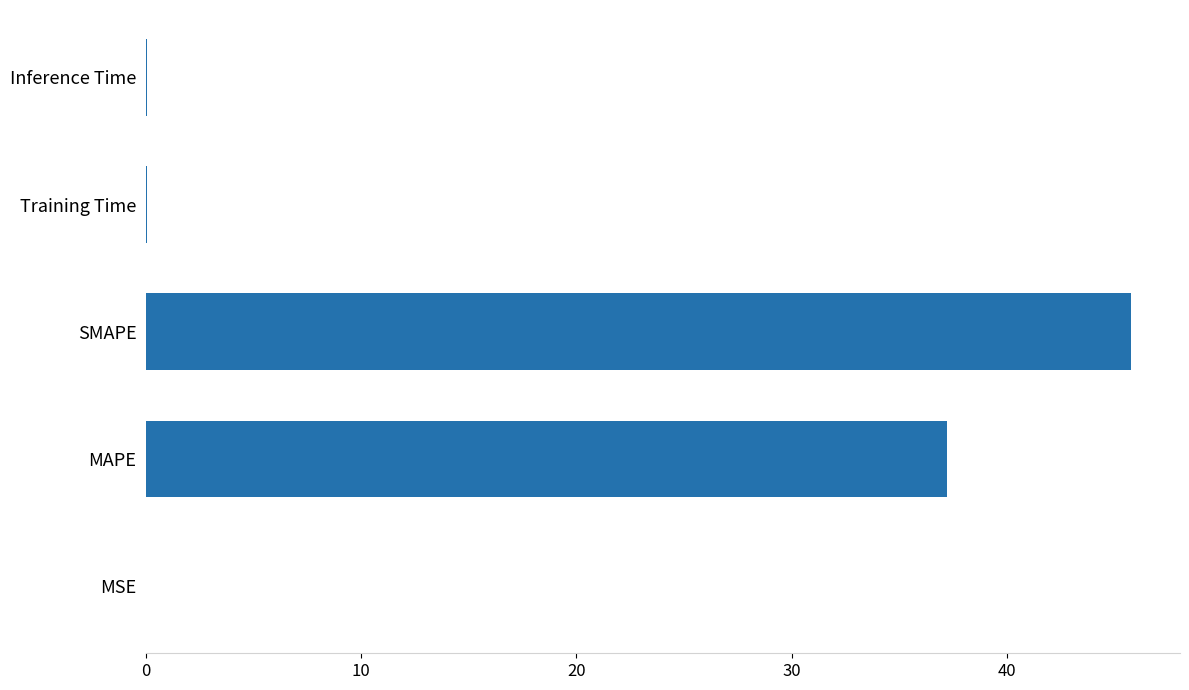

Between MSE and SMAPE, which is larger?

SMAPE